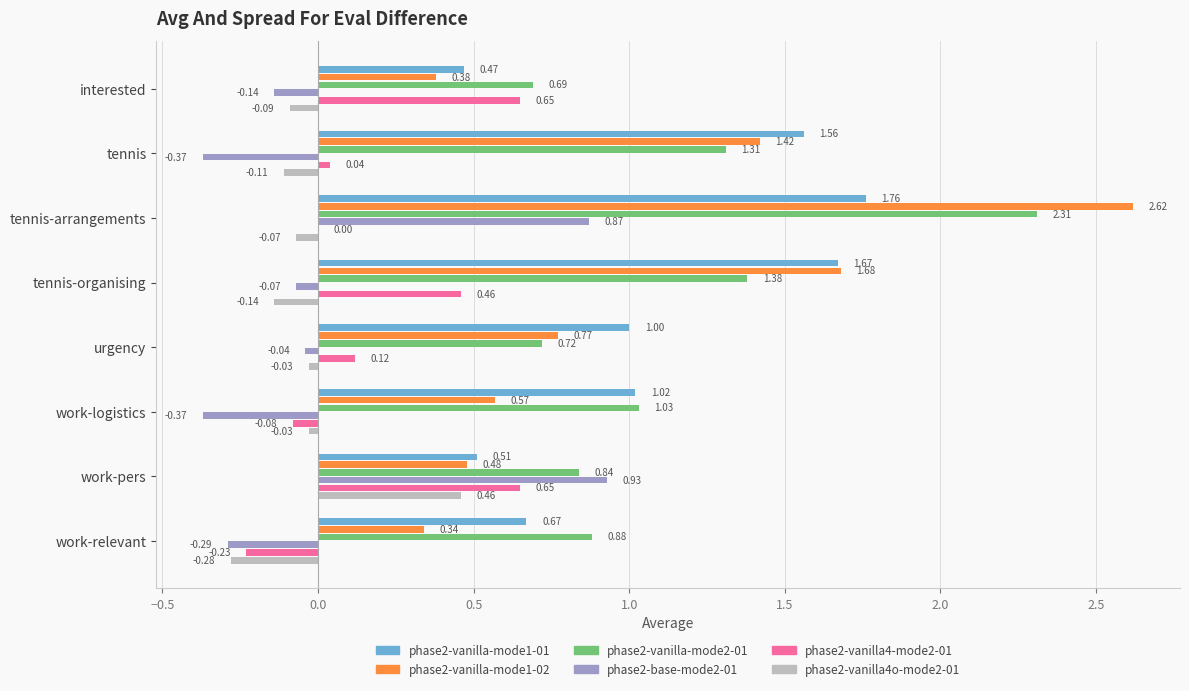

Which label corresponds to the largest value in the chart?

tennis-arrangements